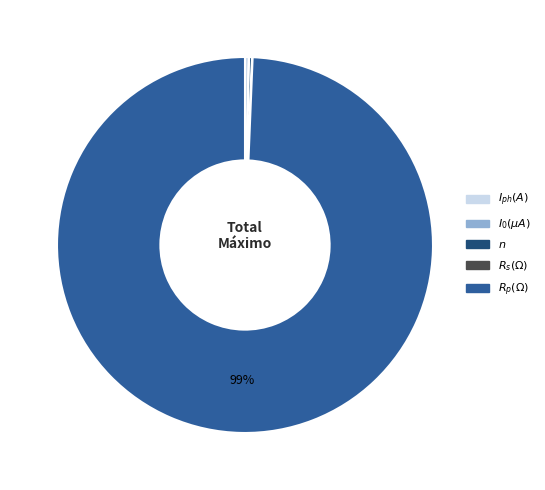

To the nearest percent, what is the average slice percentage?

20%